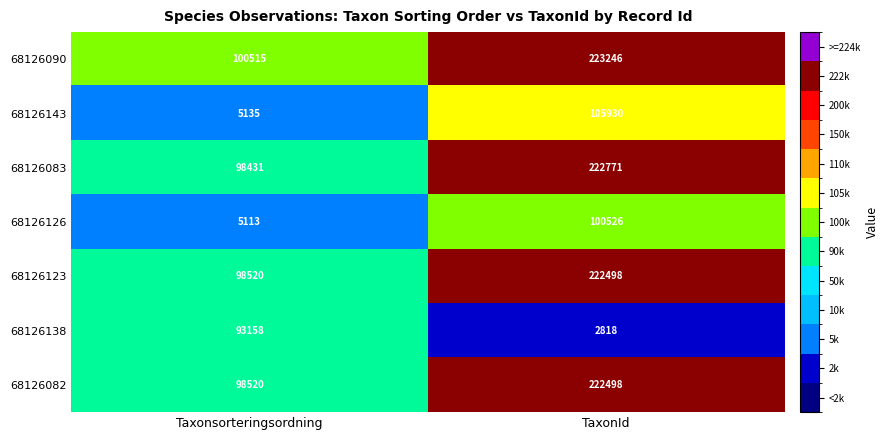

Read the 68126126 value at Taxonsorteringsordning, to the nearest 50.

5100